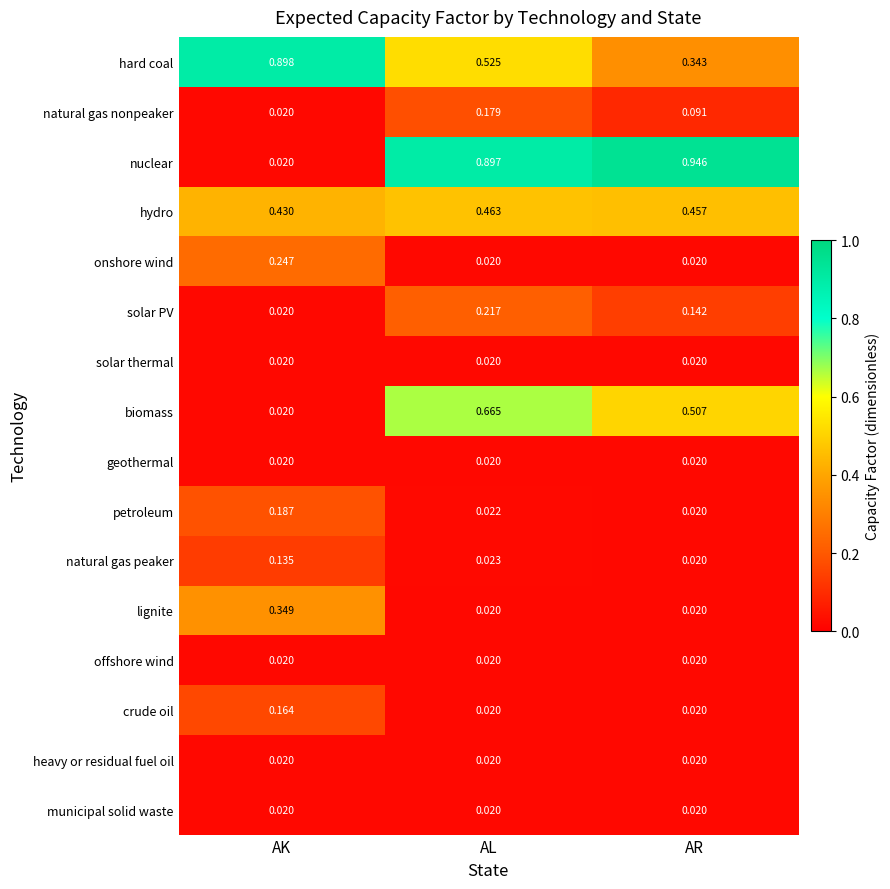

Between AK and AR, which series saw the biggest shift?

nuclear